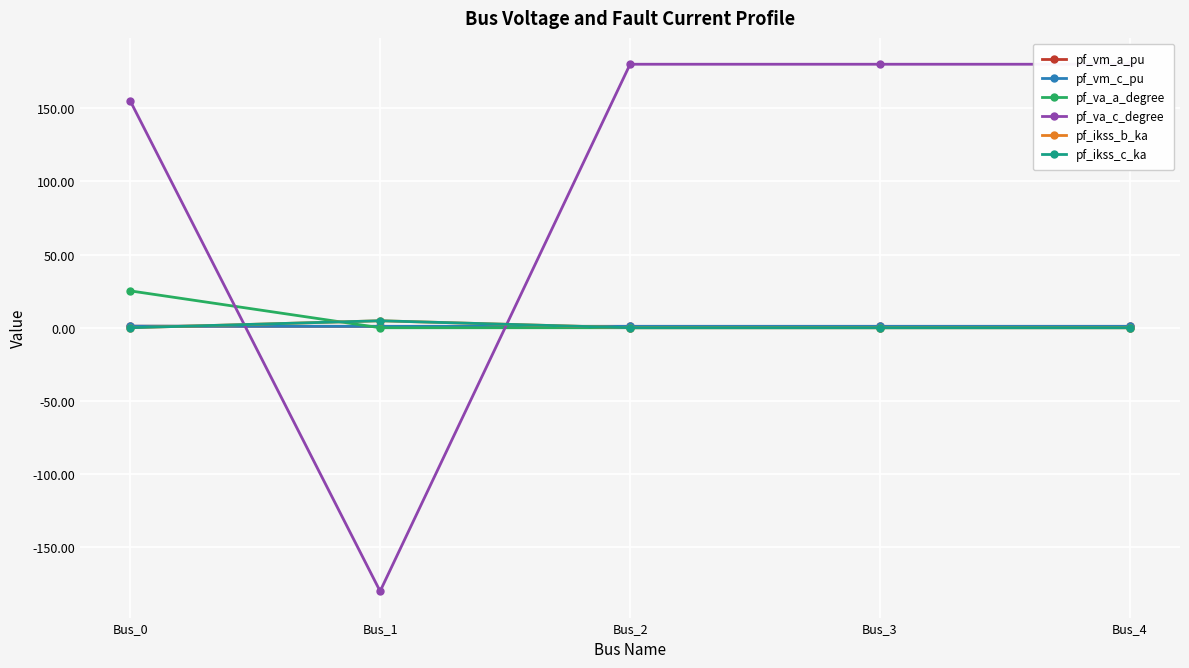

Does the chart have visible grid lines?

Yes